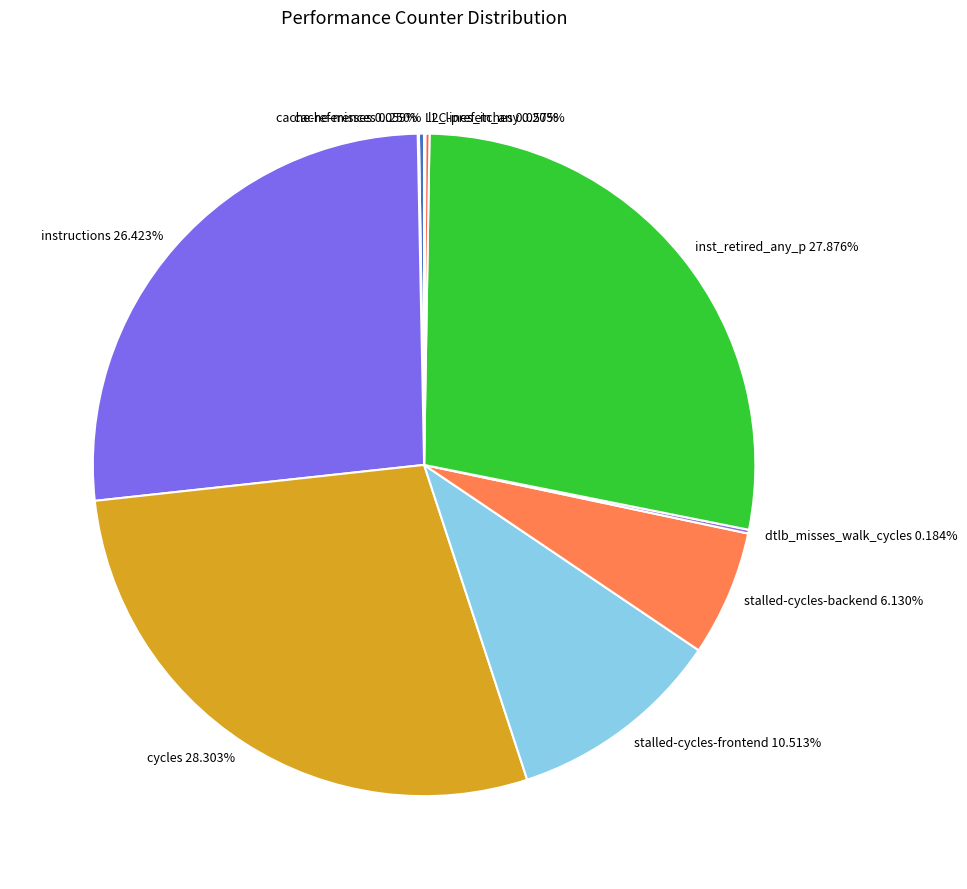

Is there any slice that represents more than half of the pie?

No